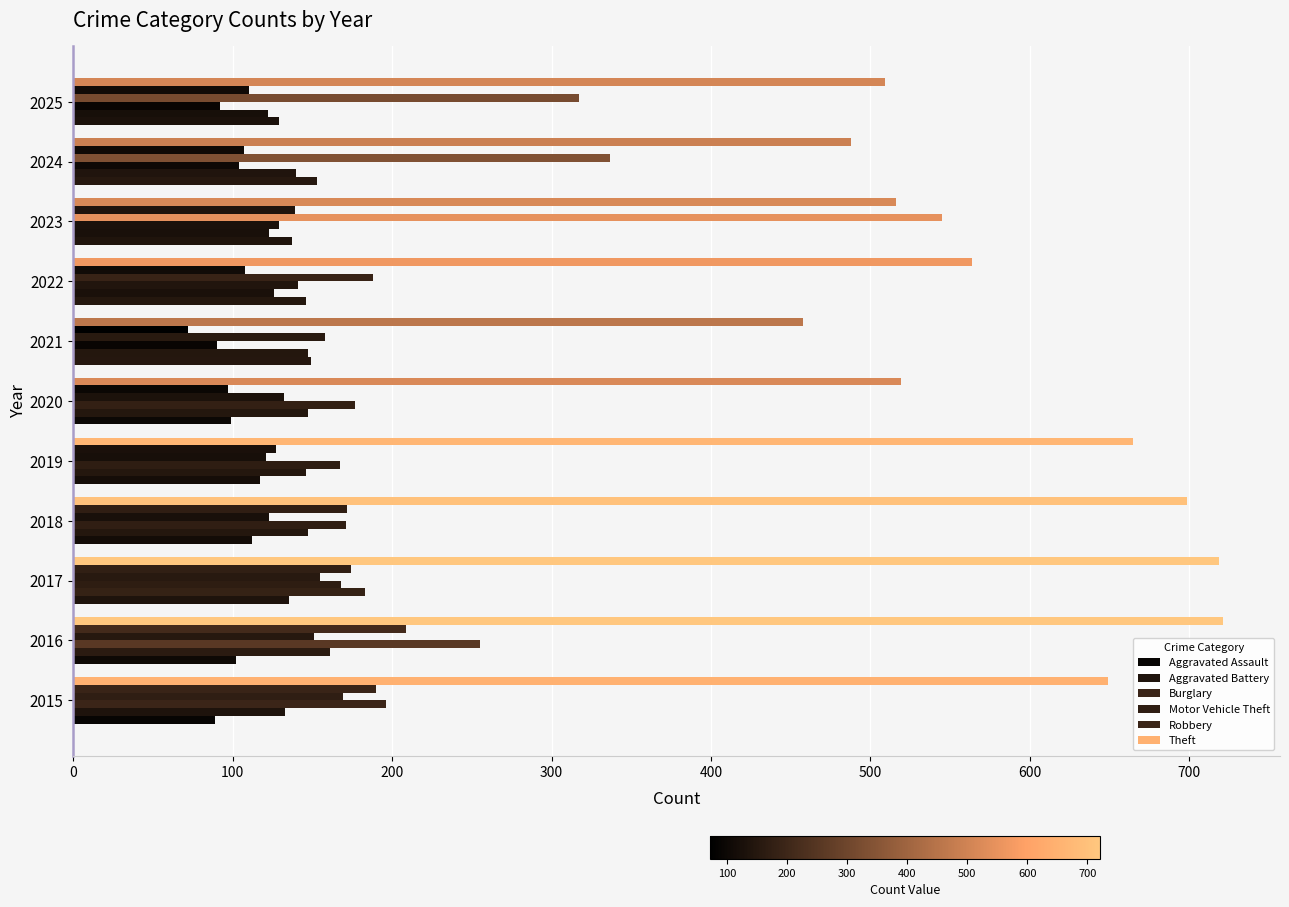

How many categories are shown in the chart?

11